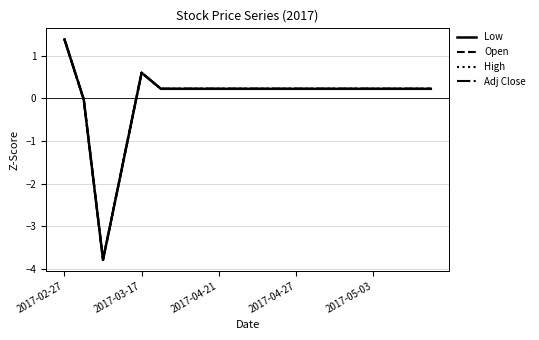

Does the chart display data point markers on the line(s)?

No